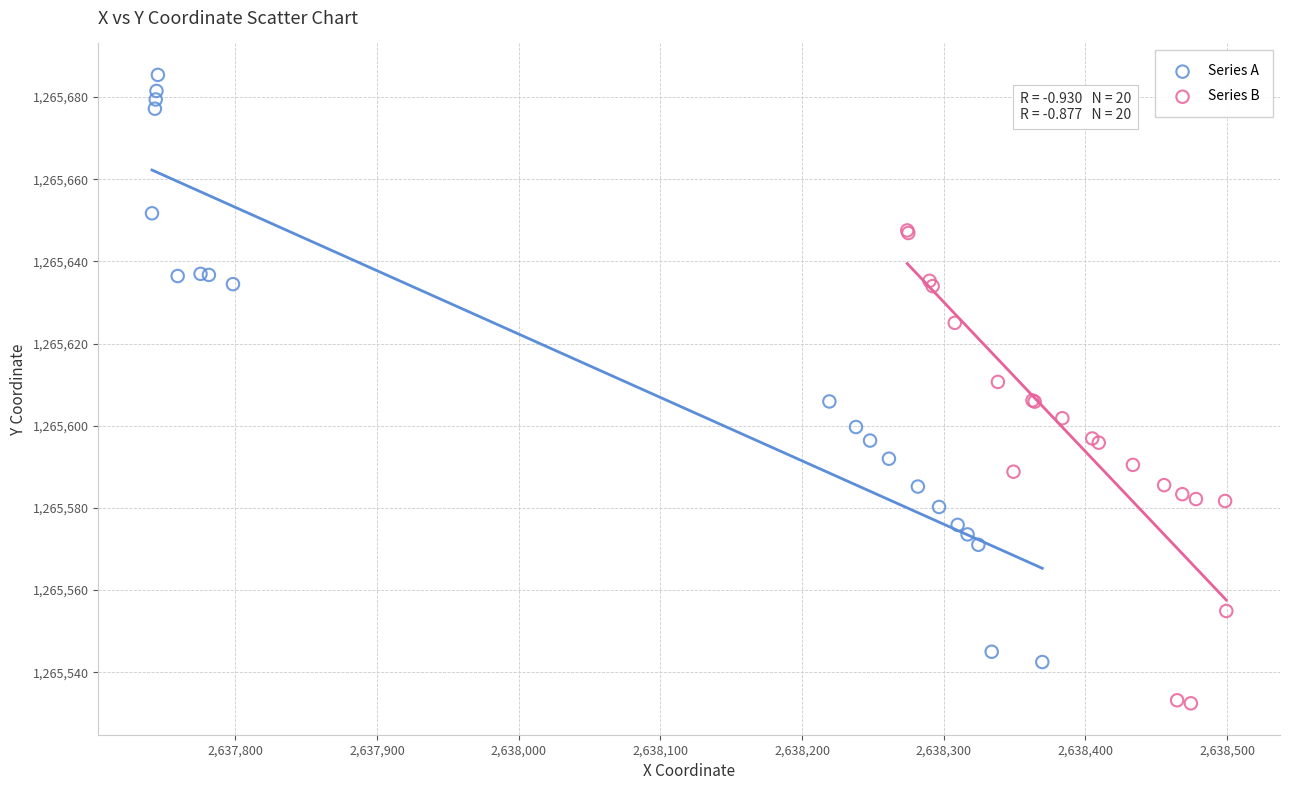

Which series contains the highest Y value?

Series A